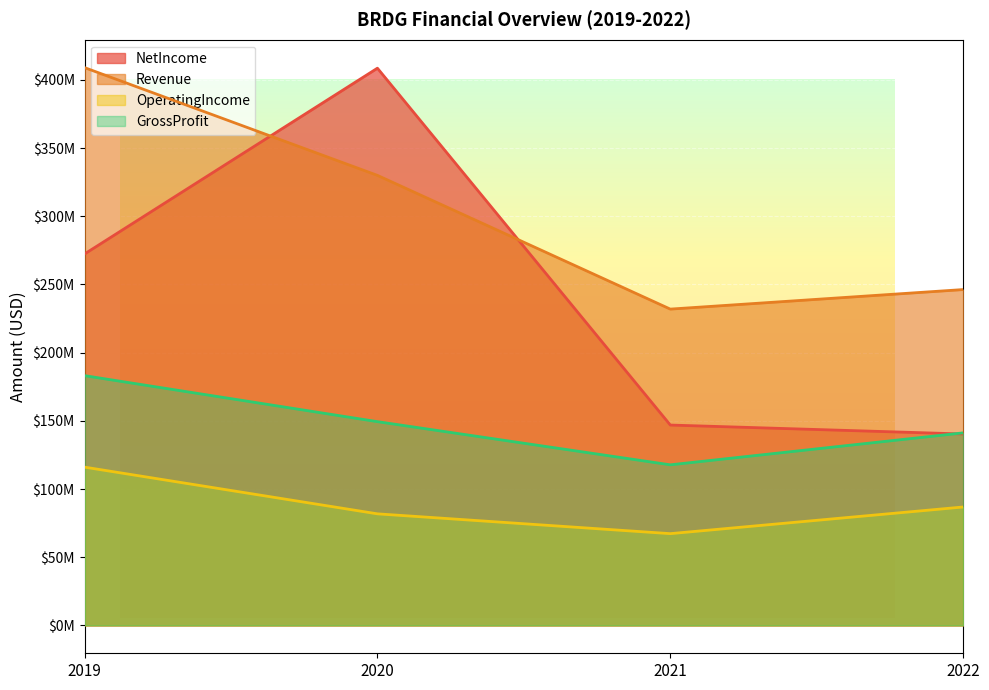

What is the sum of all GrossProfit values?

591501000